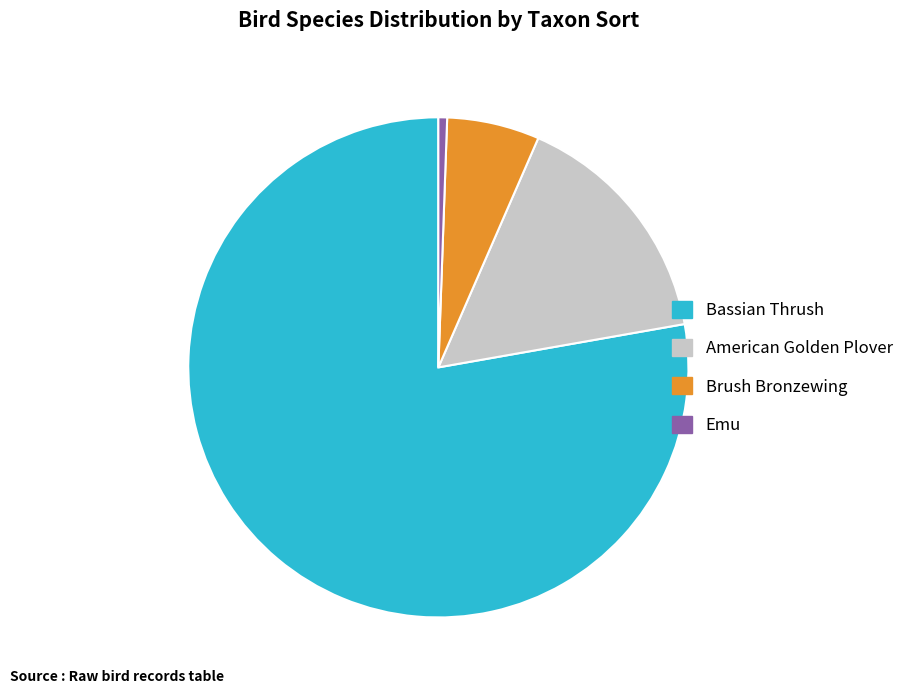

Is there any slice that represents more than half of the pie?

Yes